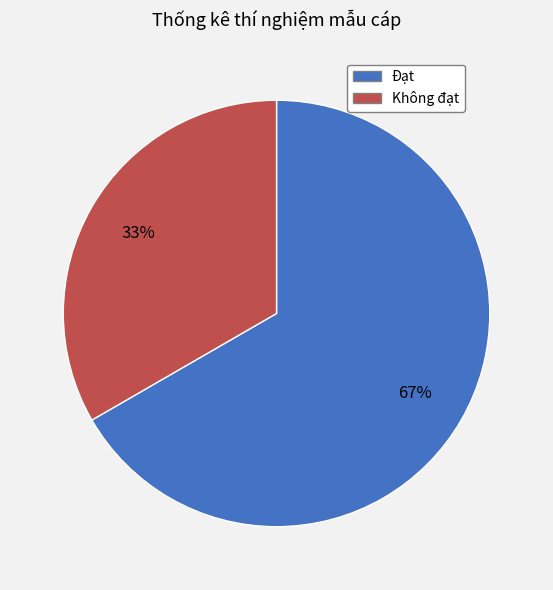

To the nearest percent, what is the average slice percentage?

50%